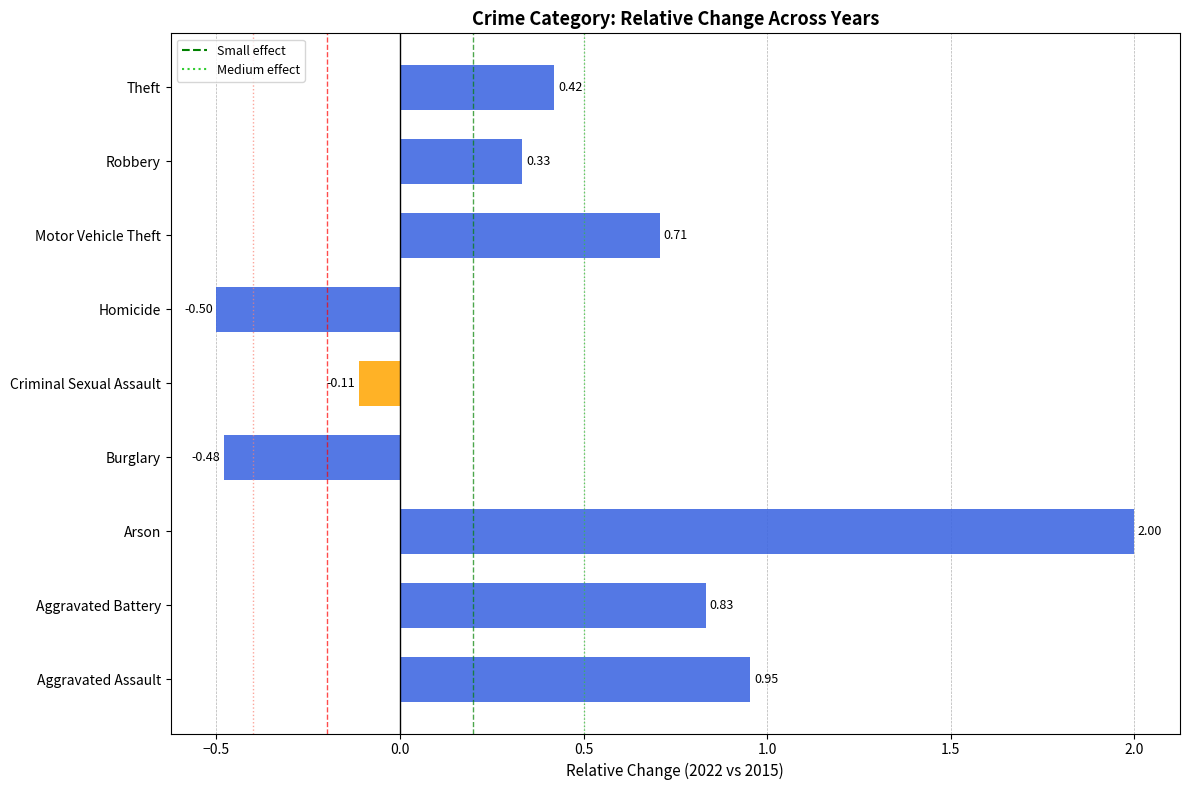

Are the bars grouped side by side (vs. stacked)?

Yes